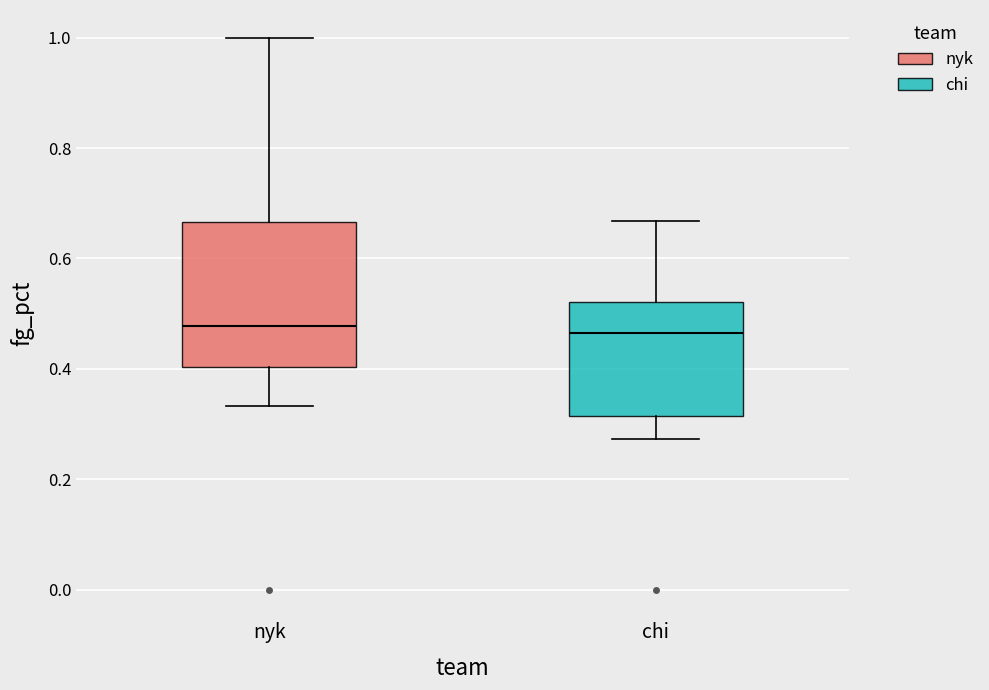

Reading left to right, read every box against the y-axis: the position of its median line, the range the box covers, and the ends of its whiskers. The values are not printed on the chart, so give them approximately, as read against the axis.

nyk: median 0.48, box 0.40 to 0.66, whiskers 0.34 to 1.00
chi: median 0.46, box 0.32 to 0.52, whiskers 0.28 to 0.66